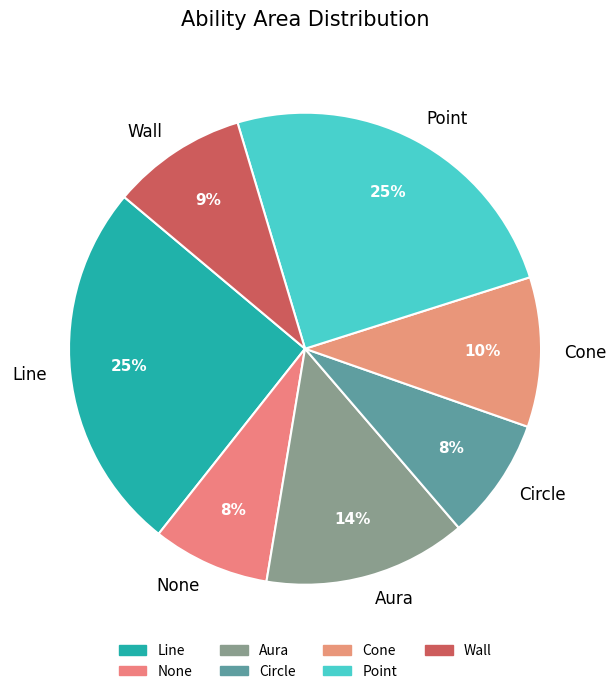

How many slices are in this pie chart?

7